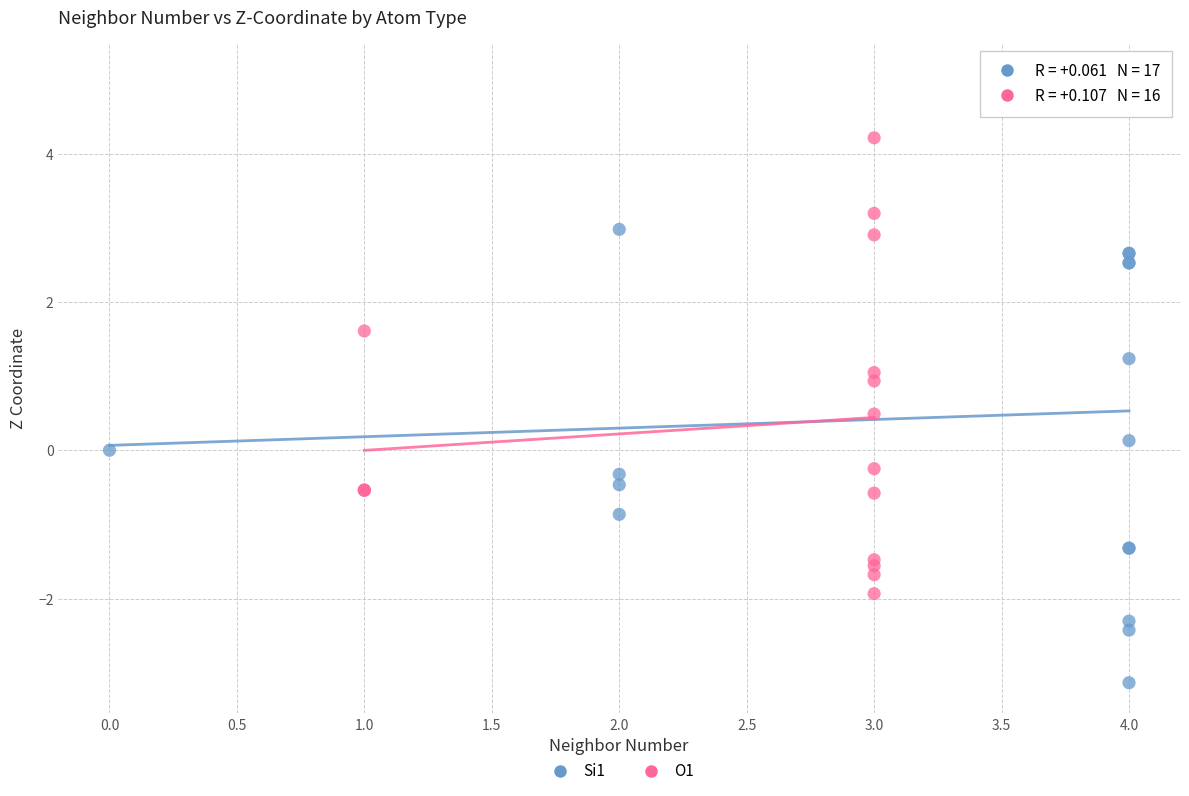

Which series reaches the maximum Y coordinate?

Si1